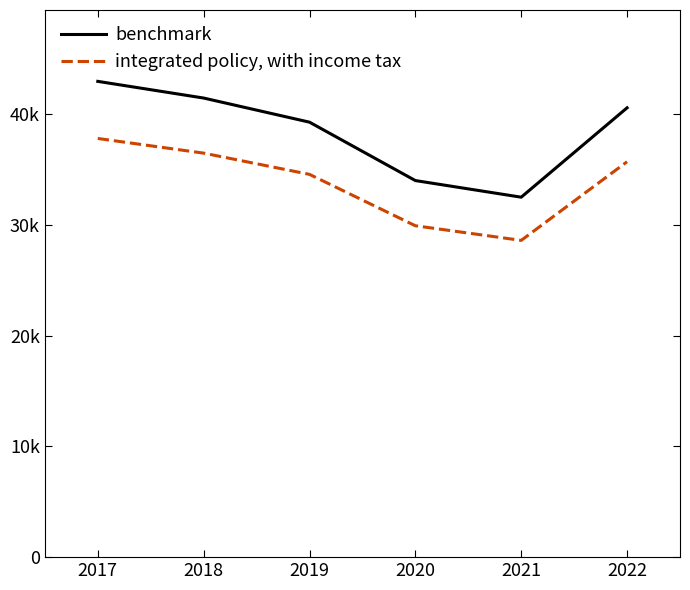

Rank the categories by benchmark value from lowest to highest.

2021, 2020, 2019, 2022, 2018, 2017